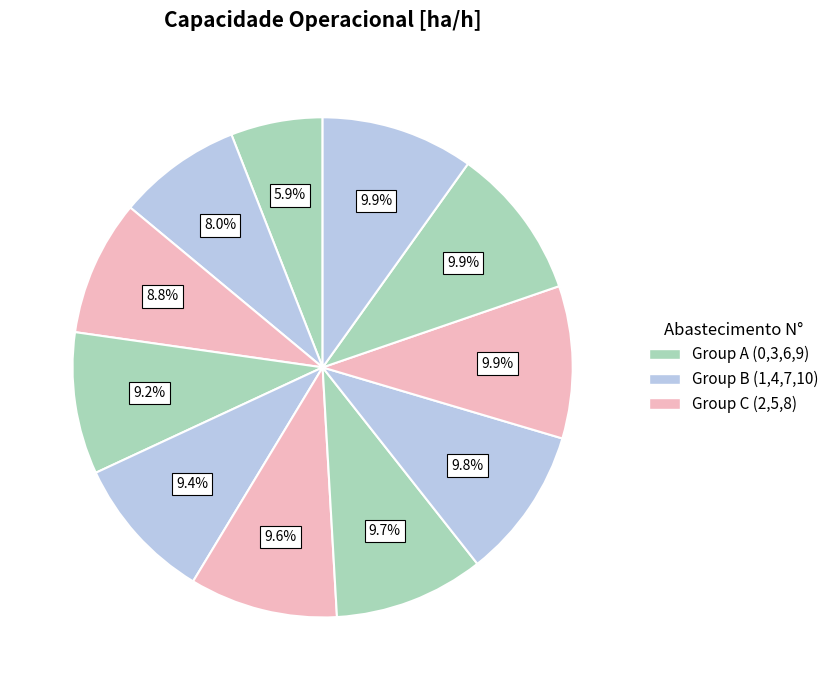

Count the number of slices in the pie.

11